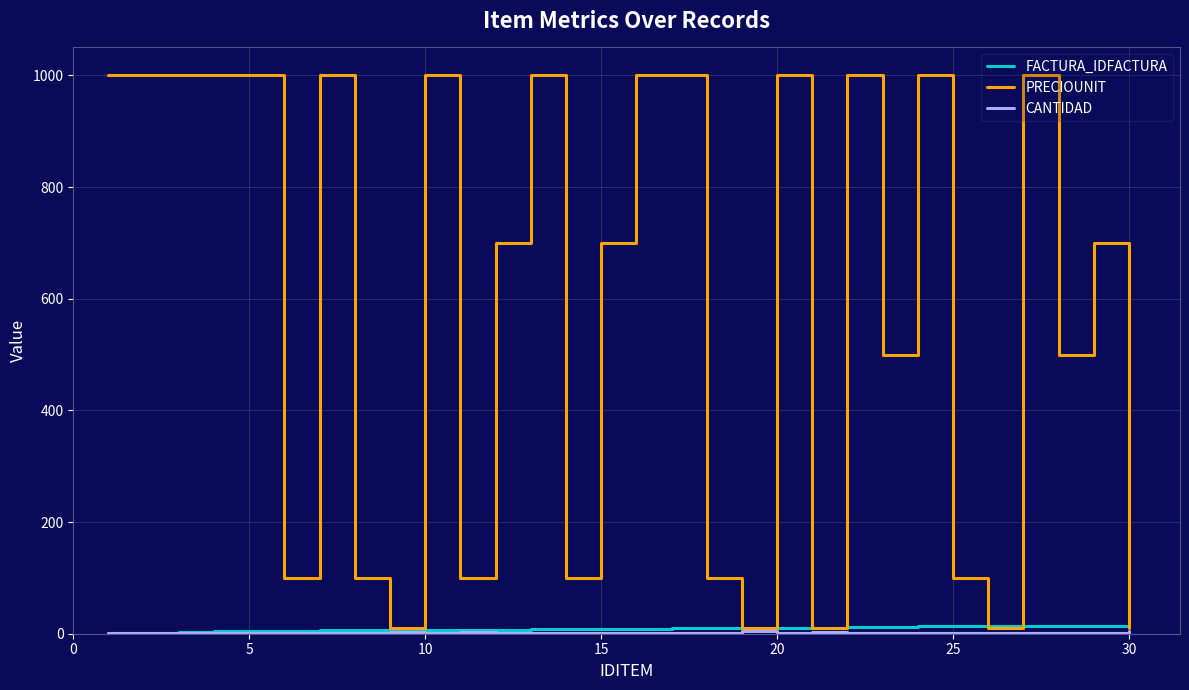

Which series has the largest total across all categories?

PRECIOUNIT